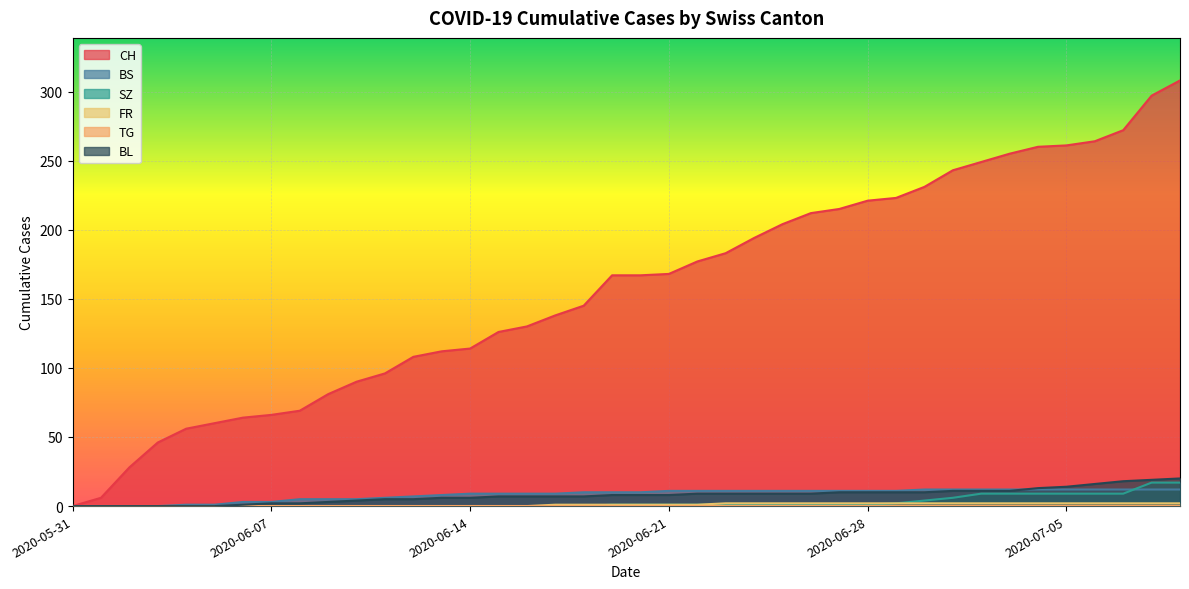

True or false: CH and SZ cross at least once.

False